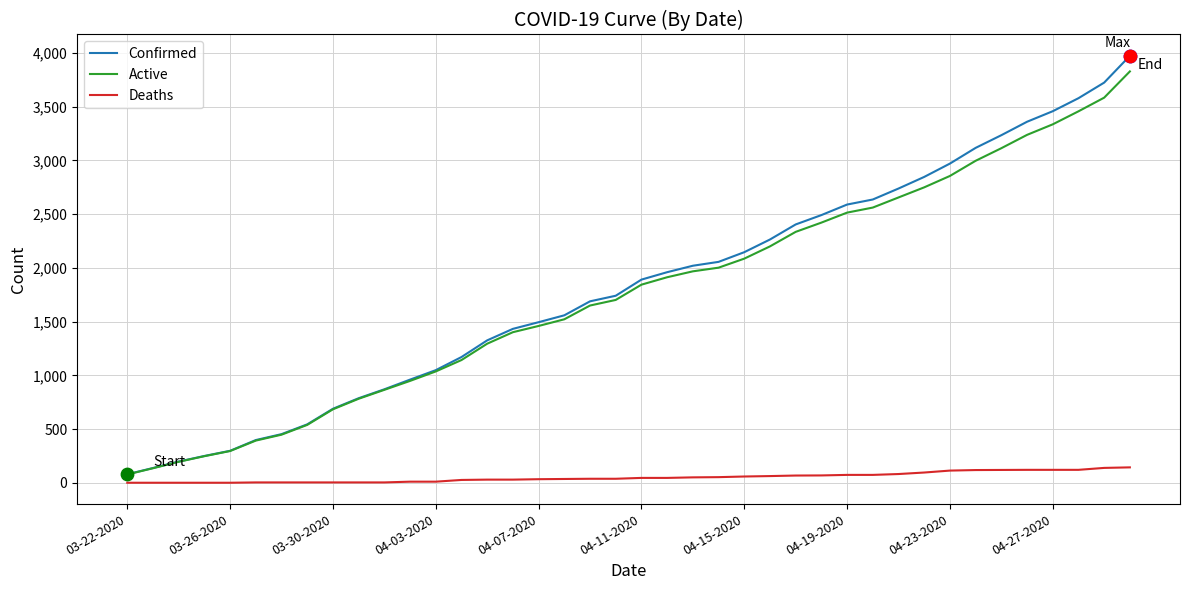

Which series has the largest total across all categories?

Confirmed